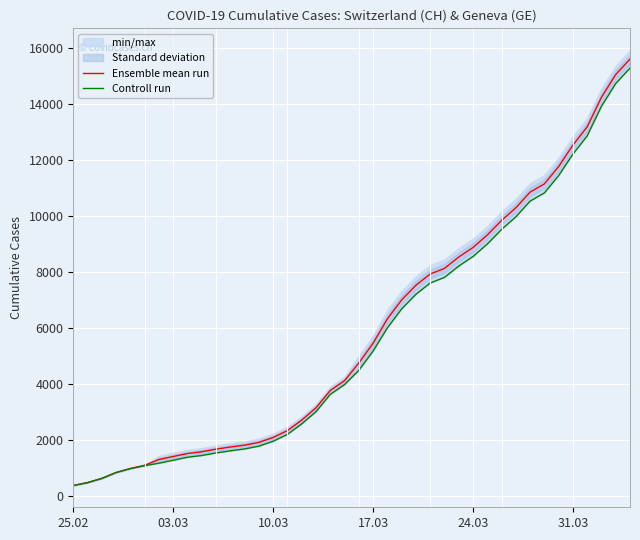

True or false: Ensemble mean run and Controll run cross at least once.

False